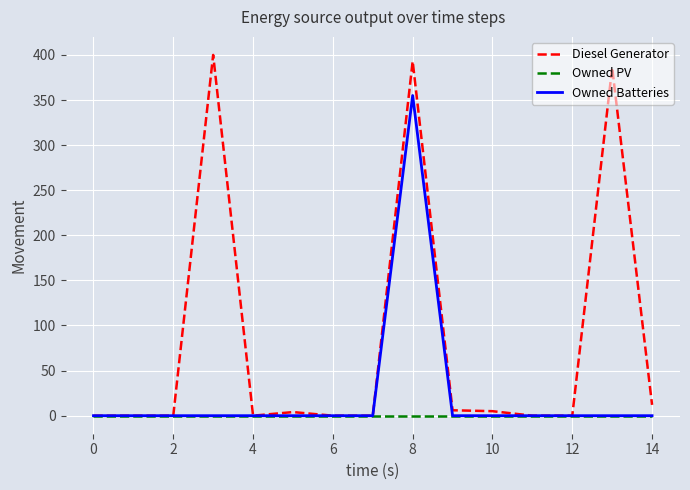

True or false: Owned Batteries has more than 0 points higher than both neighbors.

True